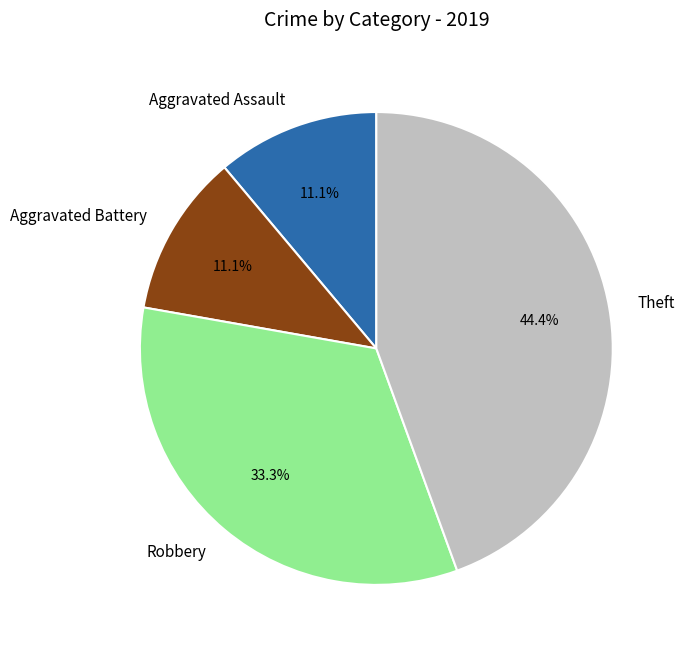

Is there a majority slice in this chart?

No